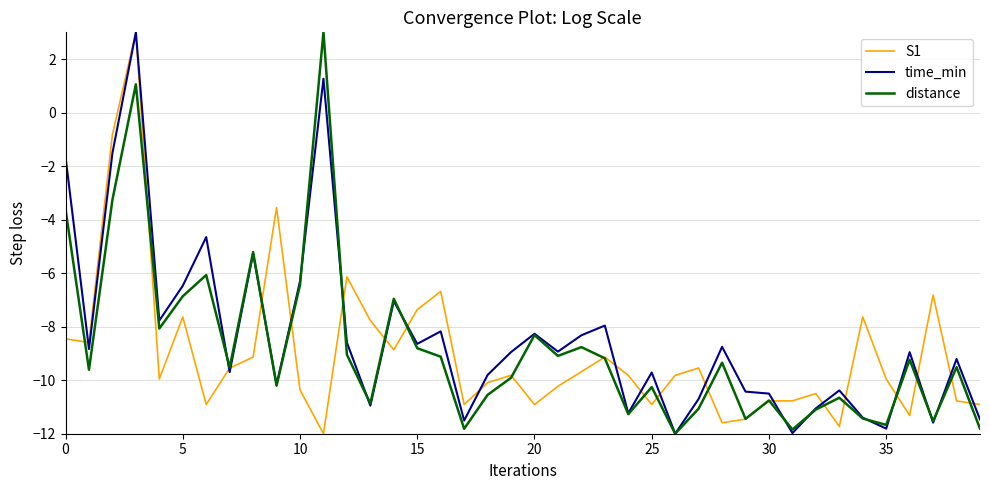

What is the minimum value for distance?

-12.0